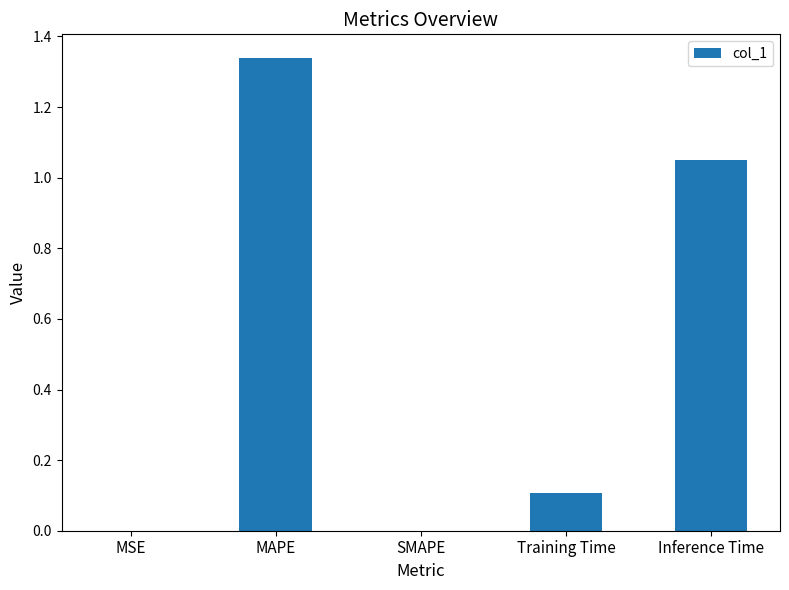

What is the sum of all values?

2.5